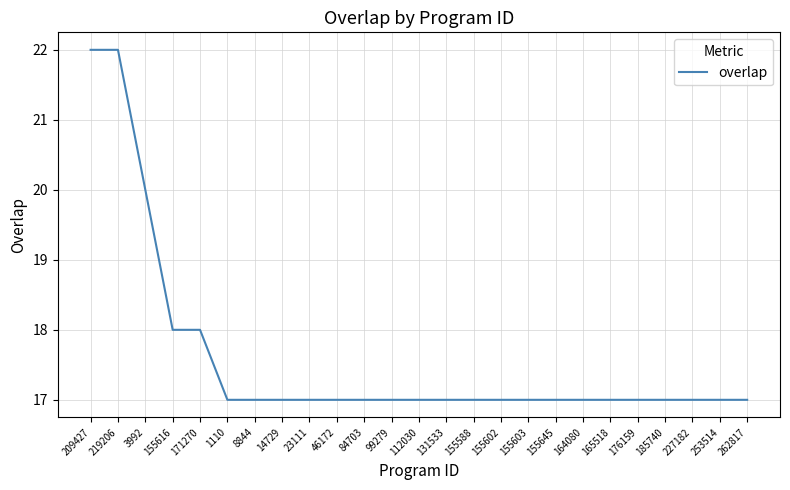

The chart shows a value of 24 at 155616. True or false?

False